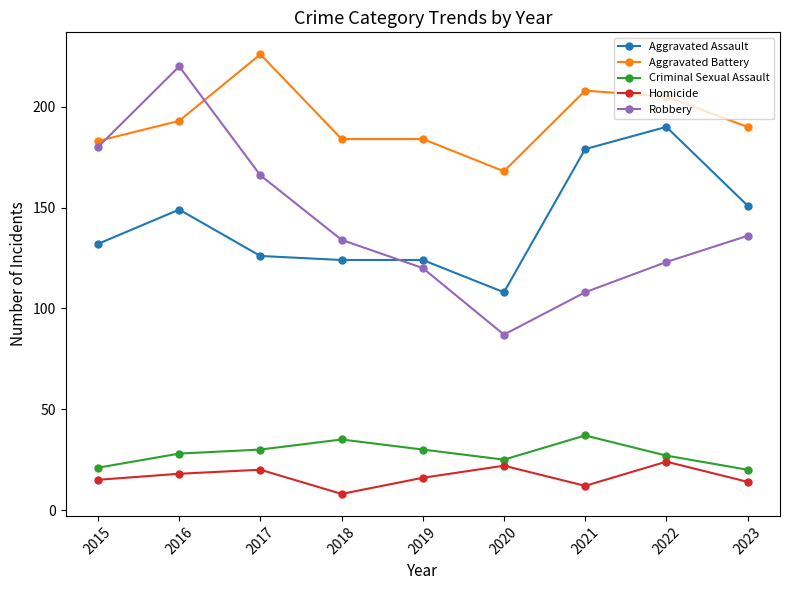

How many values in the Robbery series are below 134?

4